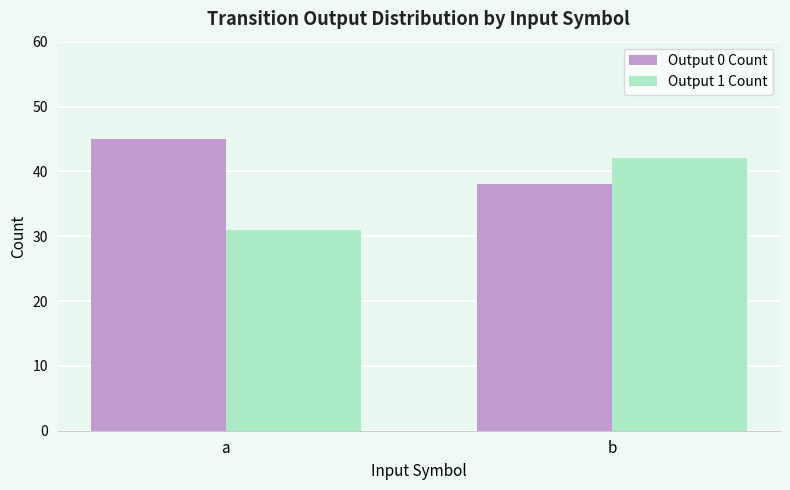

The value of Output 0 Count at a is 45. True or false?

True